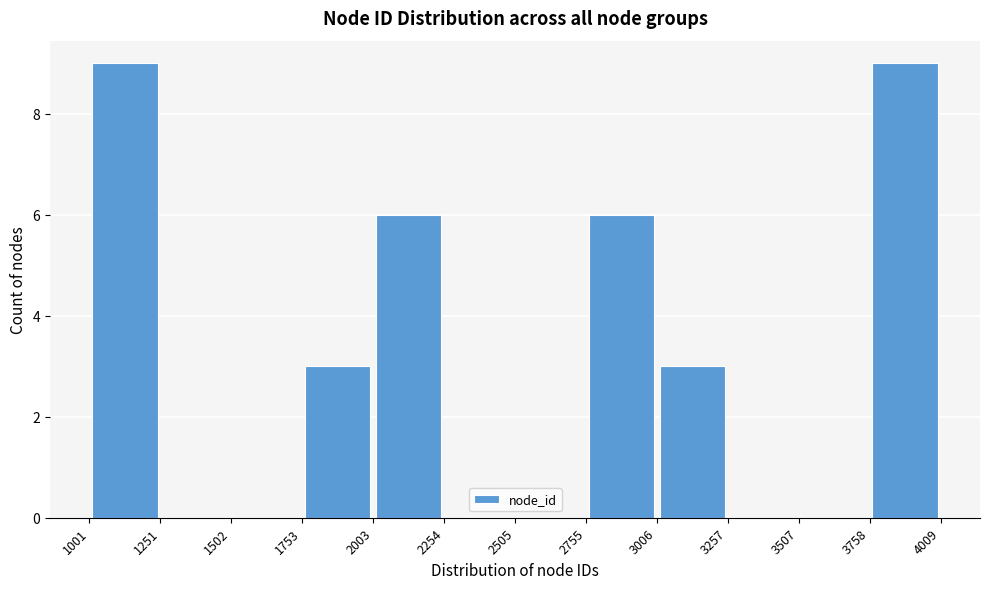

Reading left to right, list every bar in this chart as the range it spans on the x-axis followed by its height. The values are not printed on the chart, so give them approximately, as read against the axis.

1001 to 1251: 9
1251 to 1502: 0
1502 to 1753: 0
1753 to 2003: 3
2003 to 2254: 6
2254 to 2505: 0
2505 to 2755: 0
2755 to 3006: 6
3006 to 3257: 3
3257 to 3507: 0
3507 to 3758: 0
3758 to 4009: 9